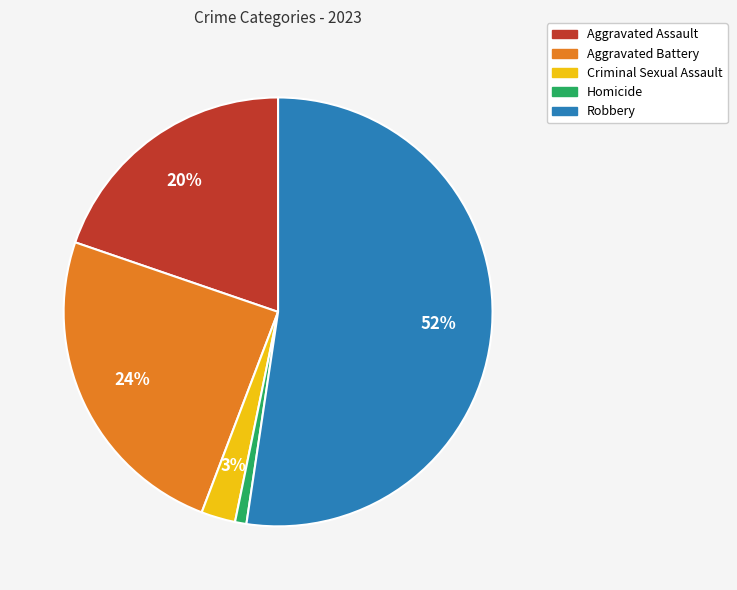

To the nearest percent, what percentage of the pie is Robbery?

52%